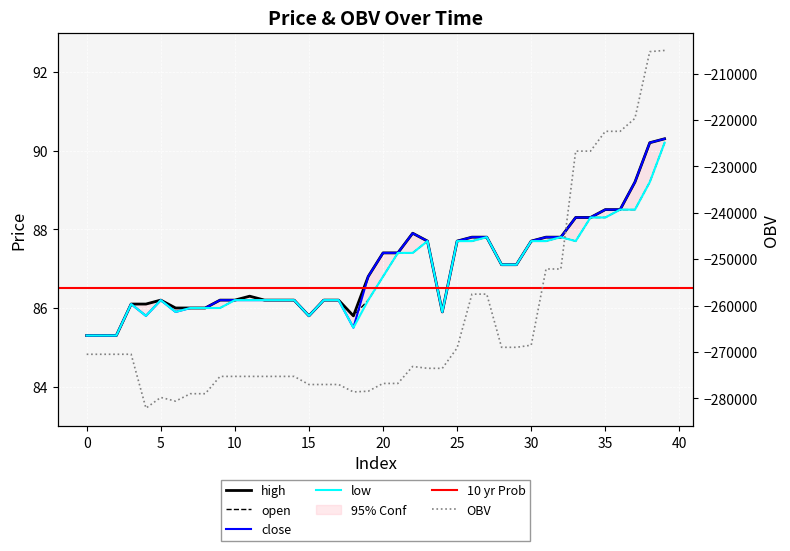

How many times do close and open cross each other?

1